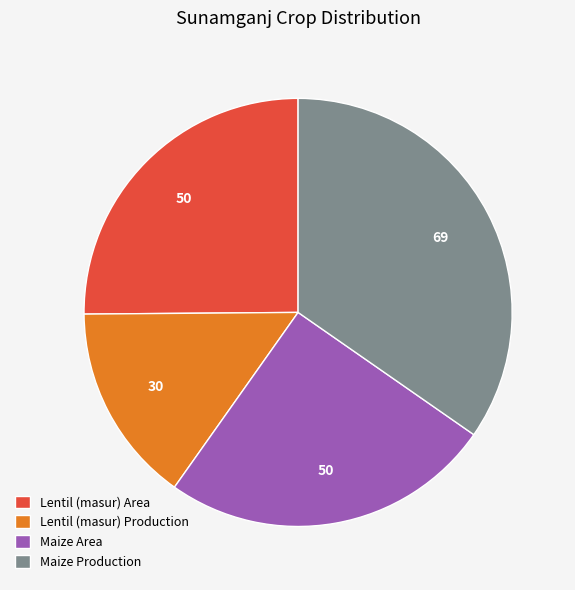

True or false: Maize Production accounts for 35% of the total.

True